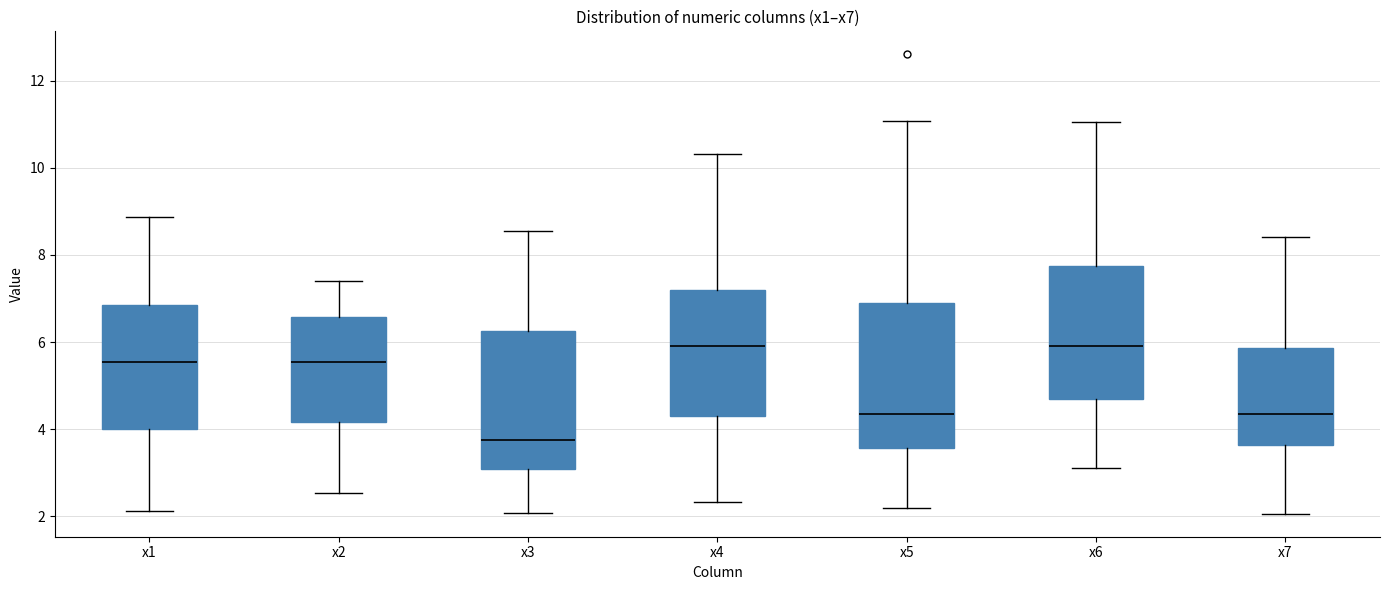

Where does the upper whisker of the box for x7 end on the y-axis? The values are not printed on the chart, so give them approximately, as read against the axis.

8.4